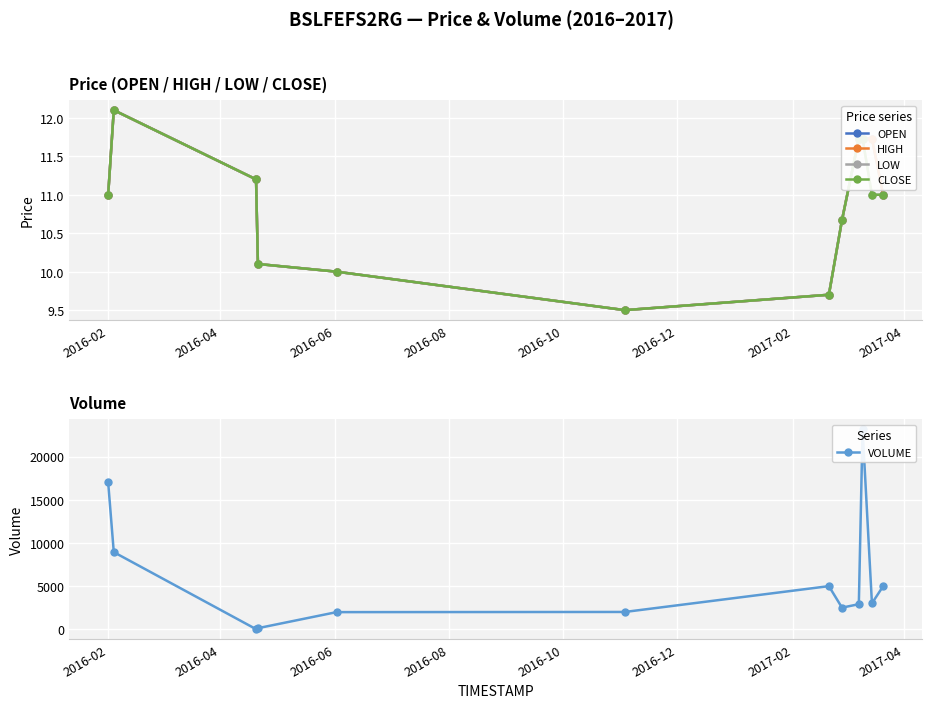

Rank the series by their maximum value, from lowest to highest.

OPEN, HIGH, LOW, CLOSE, VOLUME